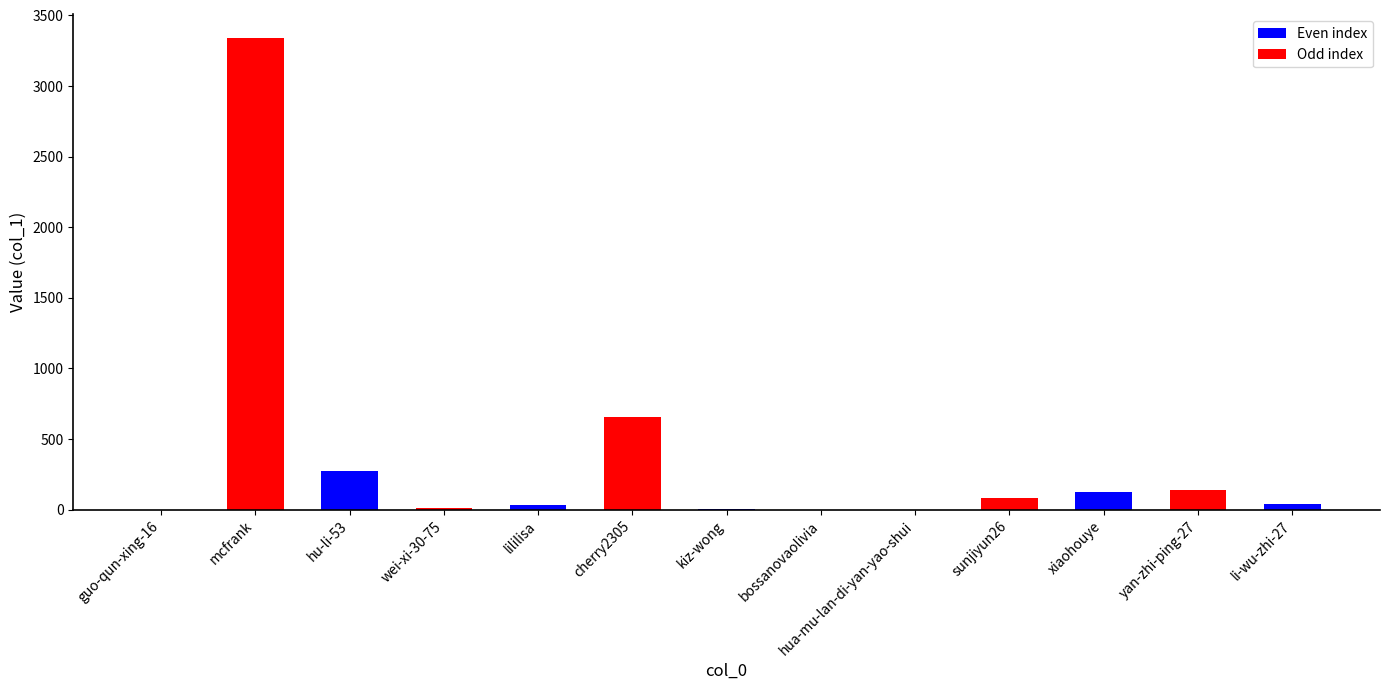

Which category has the highest value across all series?

mcfrank